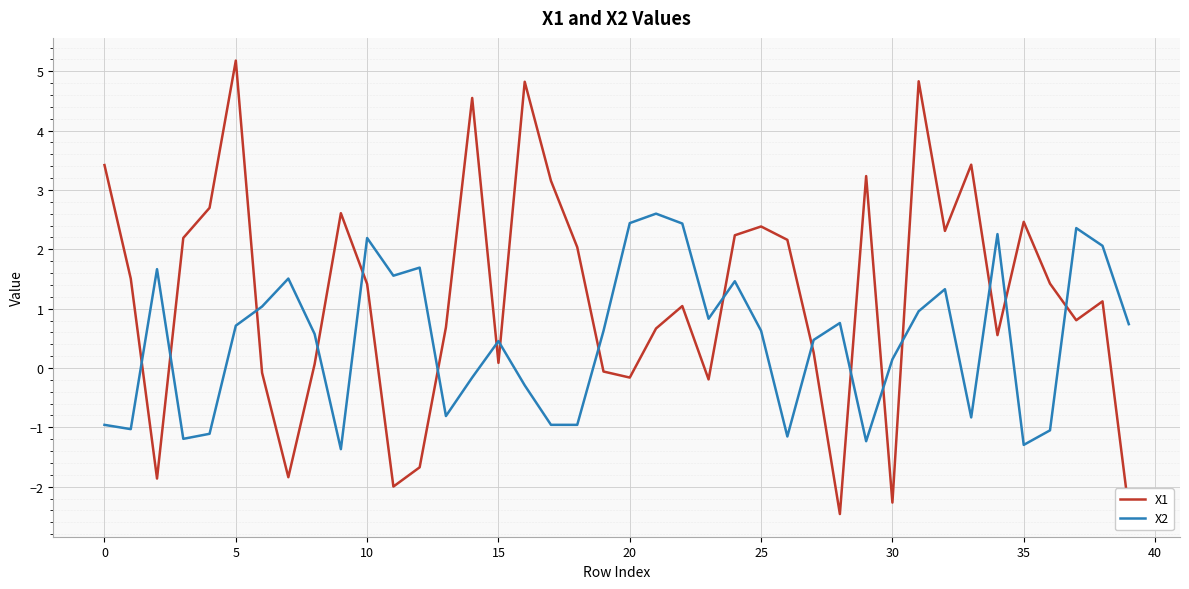

After their last crossing, which series has the higher values: X1 or X2?

X2